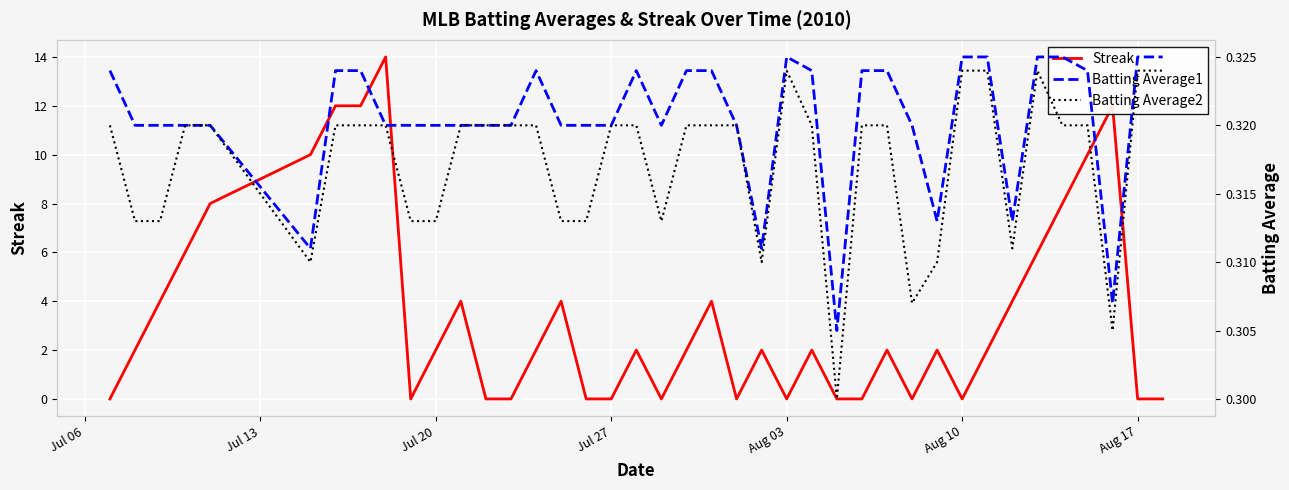

True or false: Streak has a value of -8 at Aug 03.

False